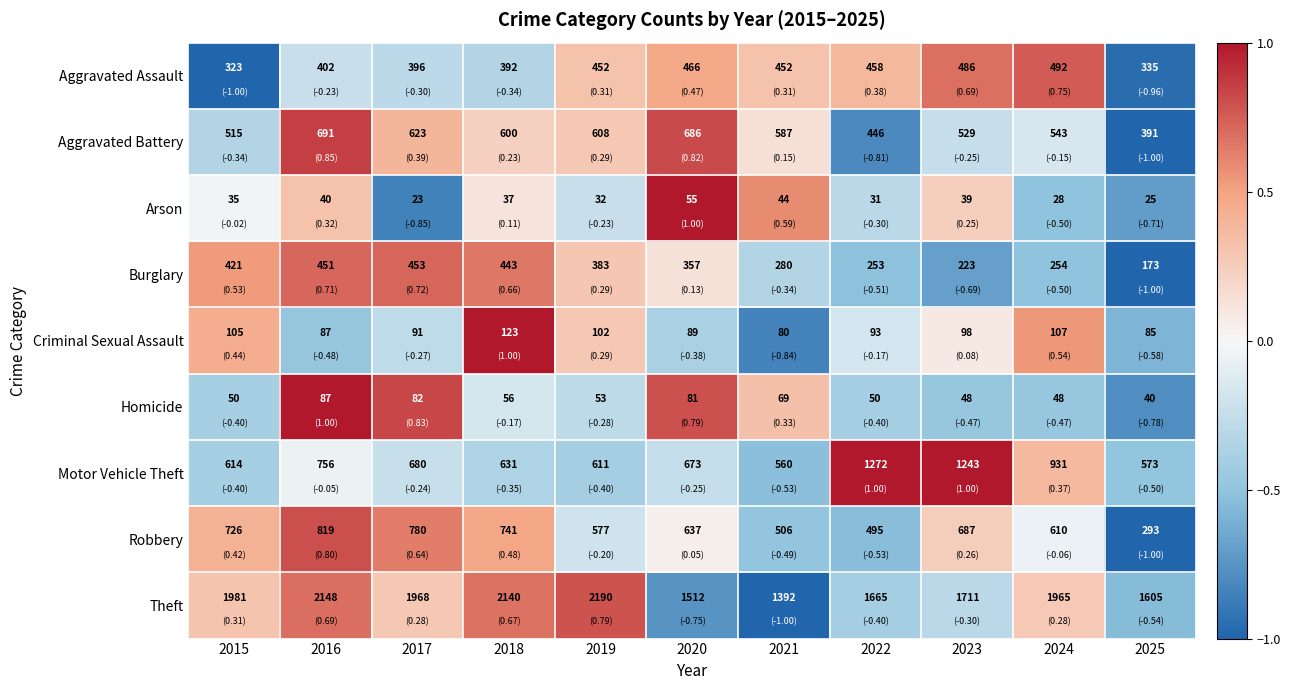

Where is Aggravated Battery nearest to the value 541?

2024